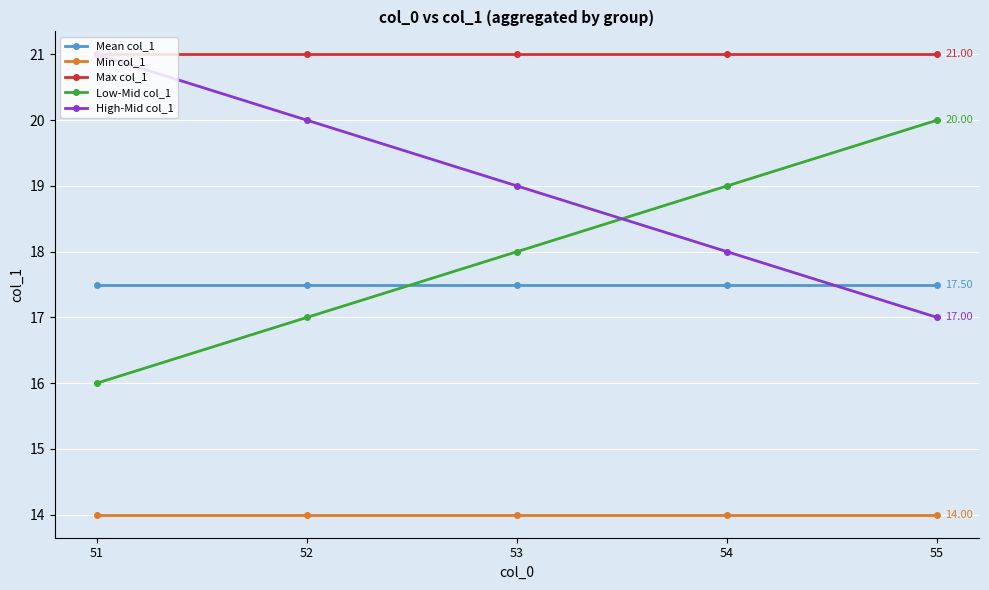

What is the difference between the highest and lowest values at 55?

7.0